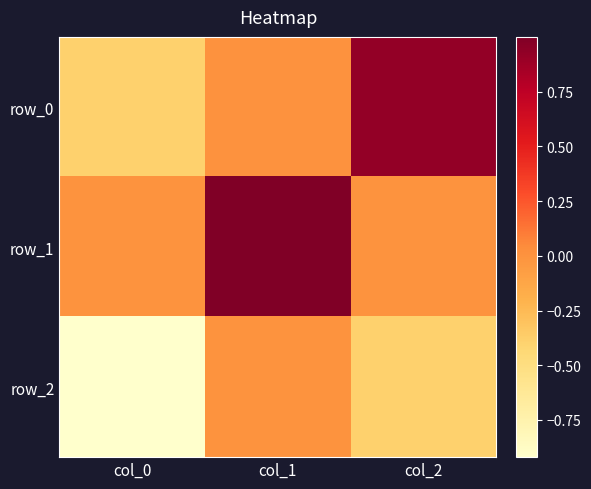

Where is row_2 nearest to the value 0?

col_1